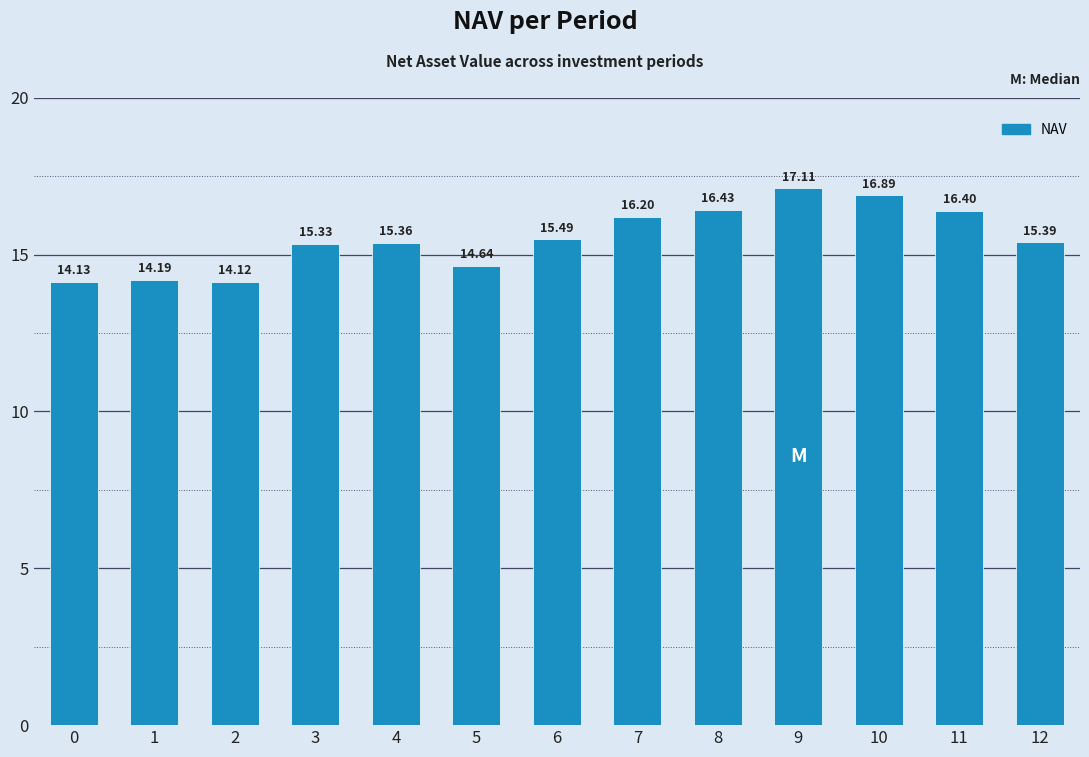

List the labels in order of value, smallest first.

2, 0, 1, 5, 3, 4, 12, 6, 7, 11, 8, 10, 9